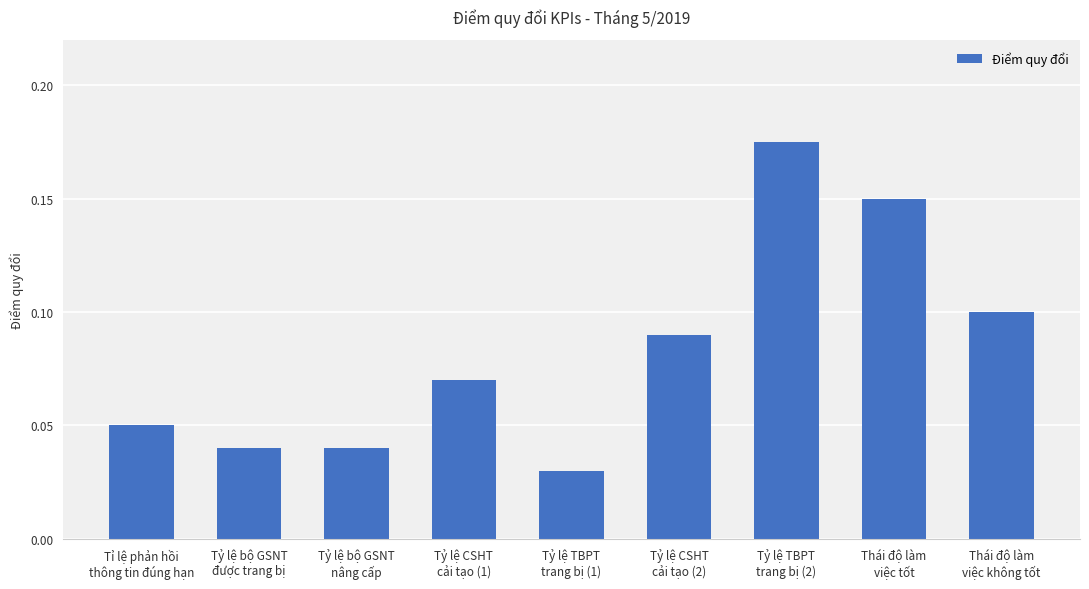

Count the values in the range 0 to 1.

9